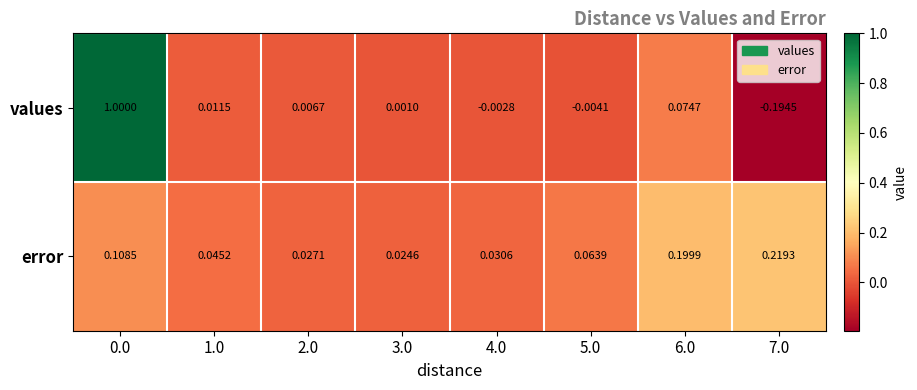

Which series has the largest total across all categories?

values